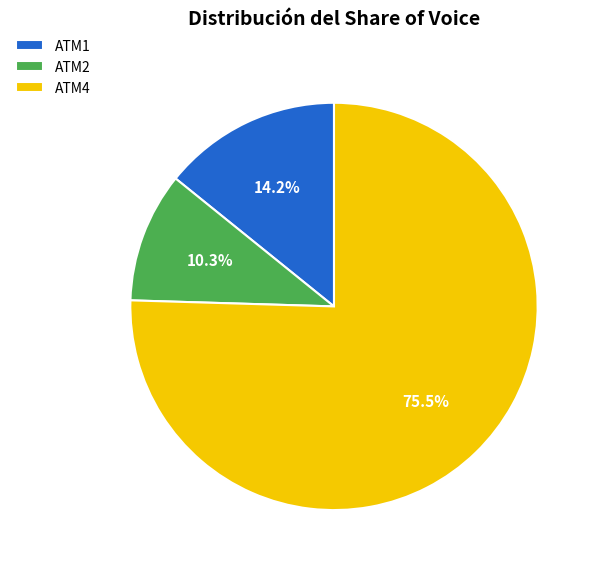

Which has a higher value, ATM4 or ATM1?

ATM4